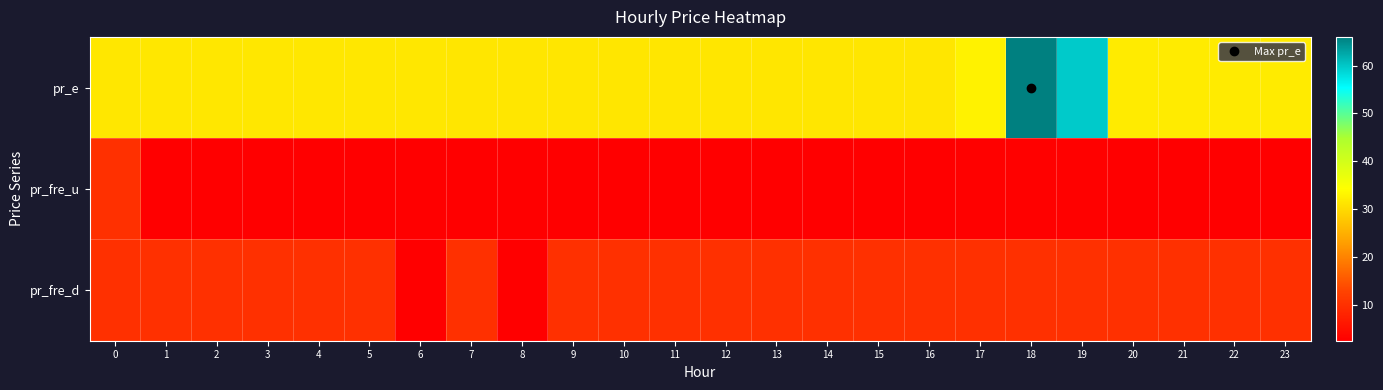

Which series has the largest total across all categories?

pr_e